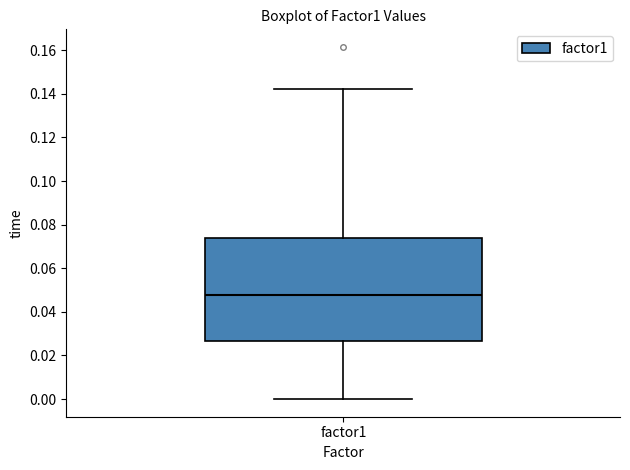

Where is the upper edge of the box for factor1 on the y-axis? The values are not printed on the chart, so give them approximately, as read against the axis.

0.074